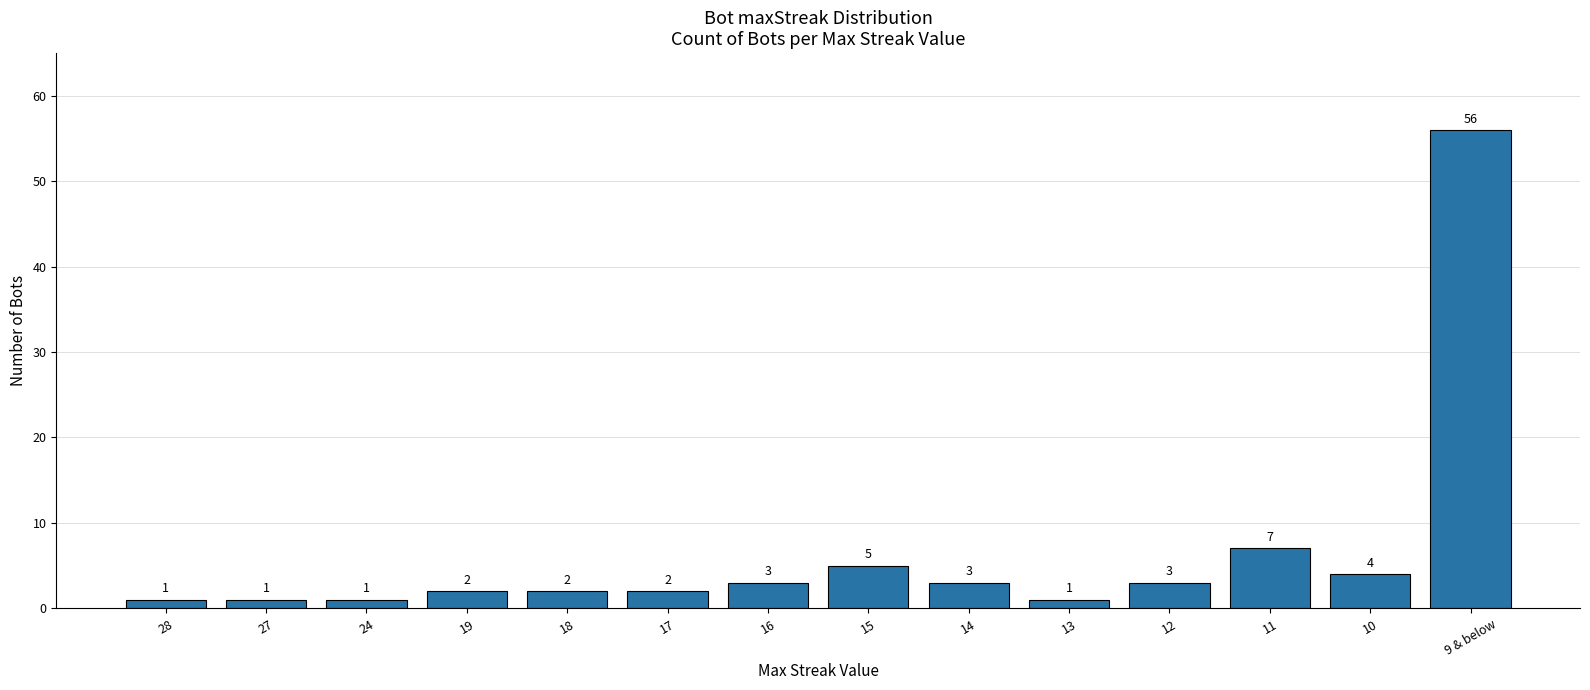

The chart shows a value of 7 at 11. True or false?

True